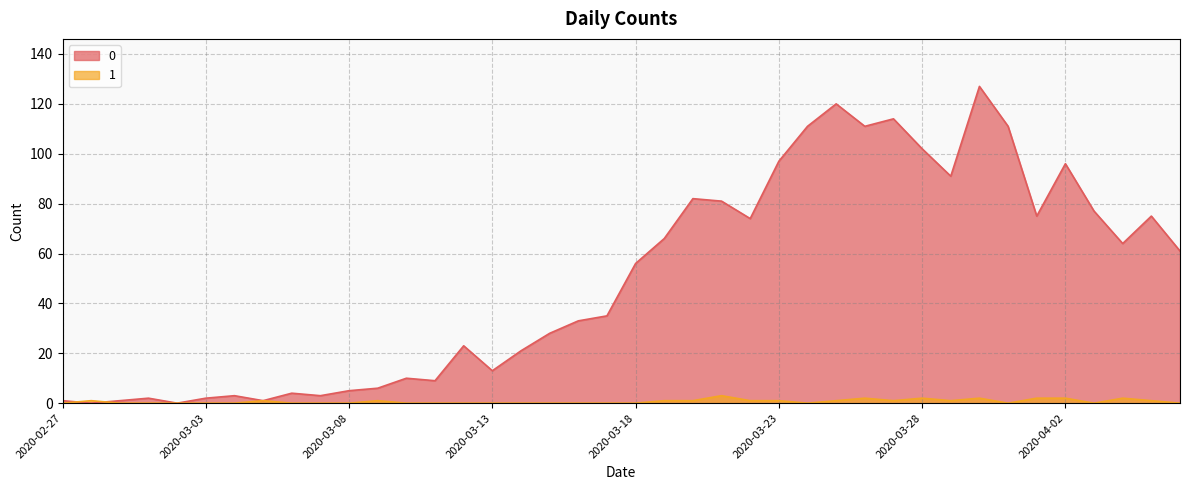

How many interior local peaks does the 0 series have?

11